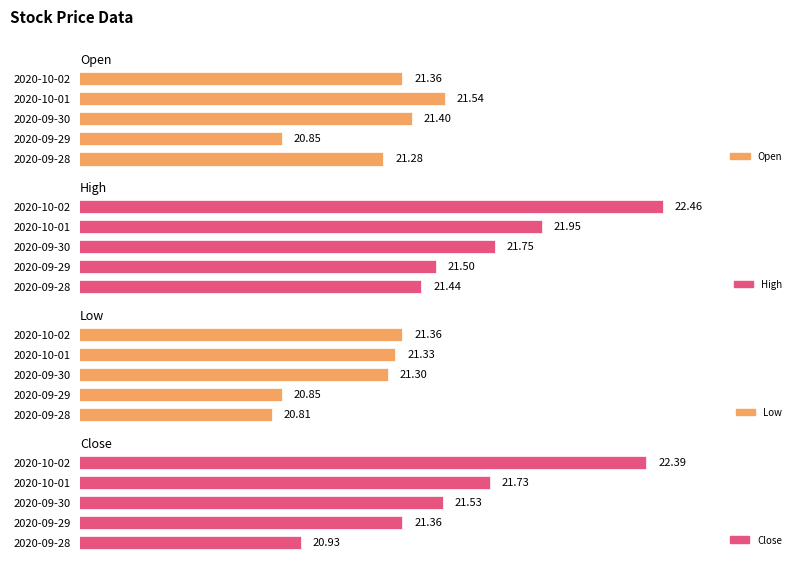

True or false: Close has a value of 32.8 at 2020-09-30.

False